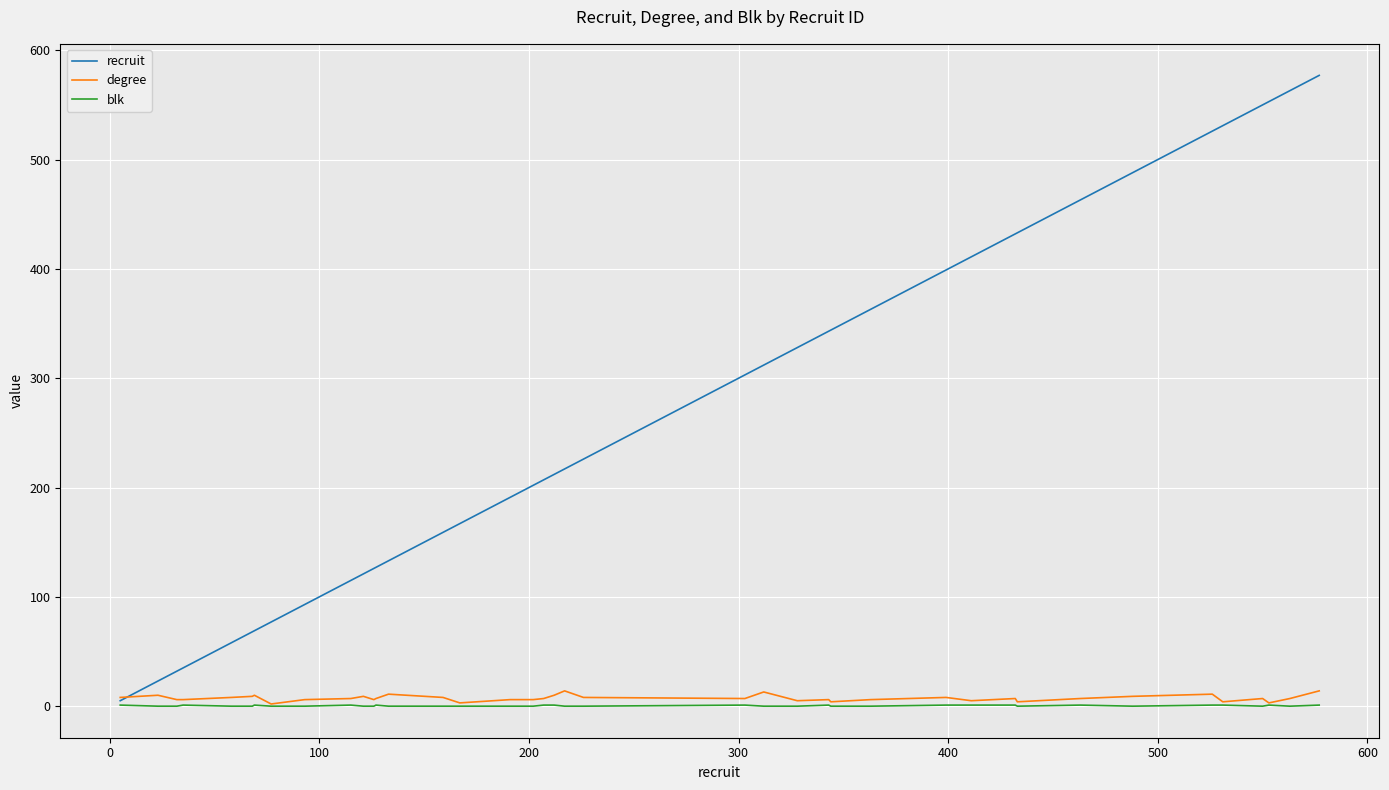

Which series has the largest total across all categories?

recruit